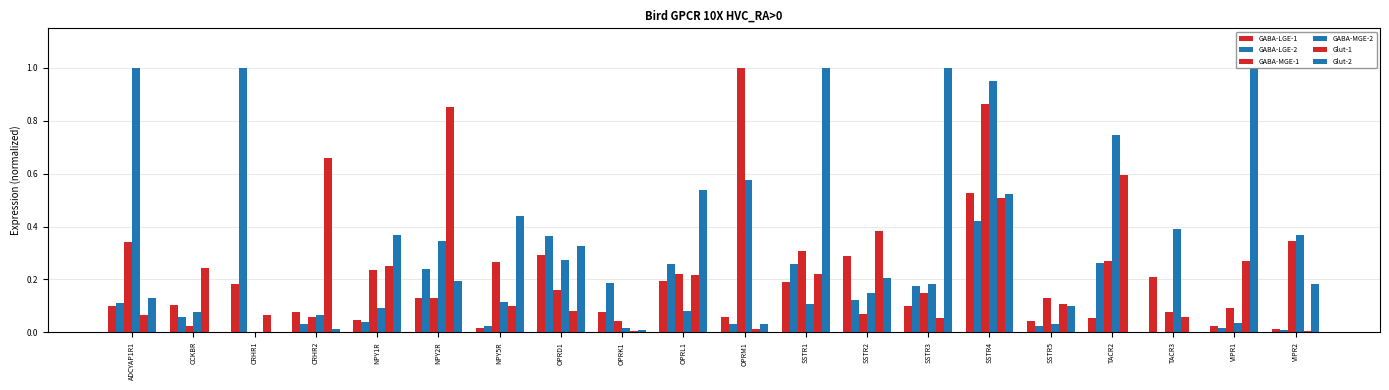

How many distinct data groups are displayed?

6